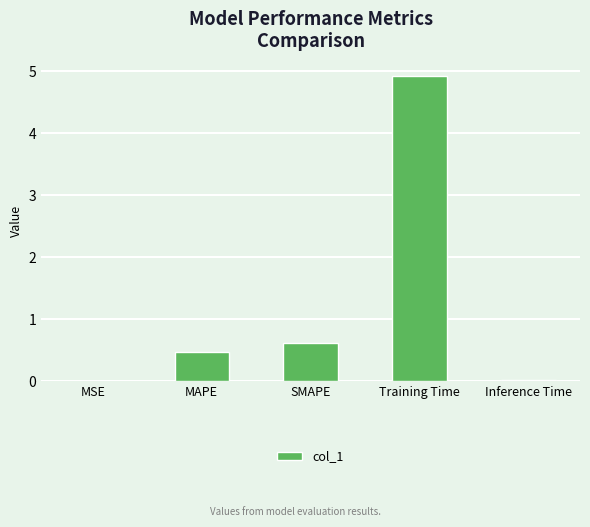

How many distinct data groups are displayed?

1